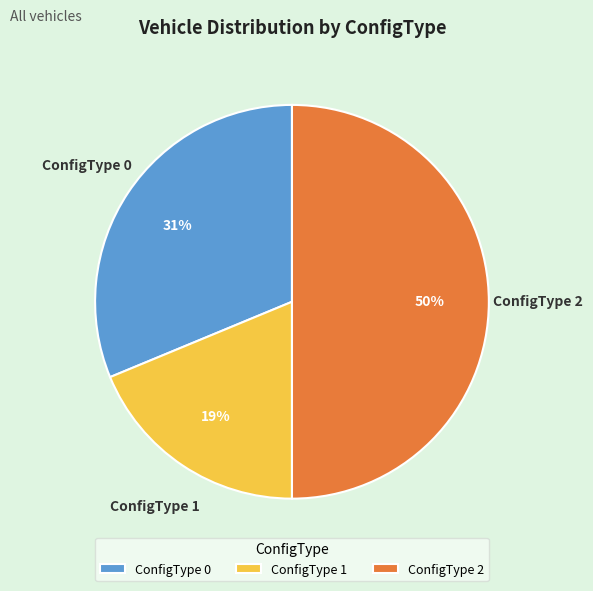

Rank the categories by value from lowest to highest.

ConfigType 1, ConfigType 0, ConfigType 2